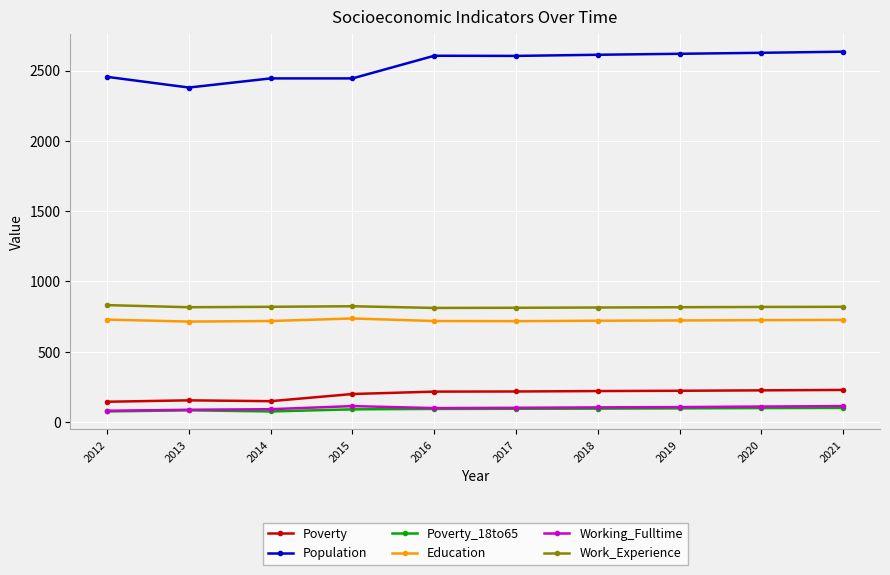

What is the value of the Poverty point at the 9th from the left?

226